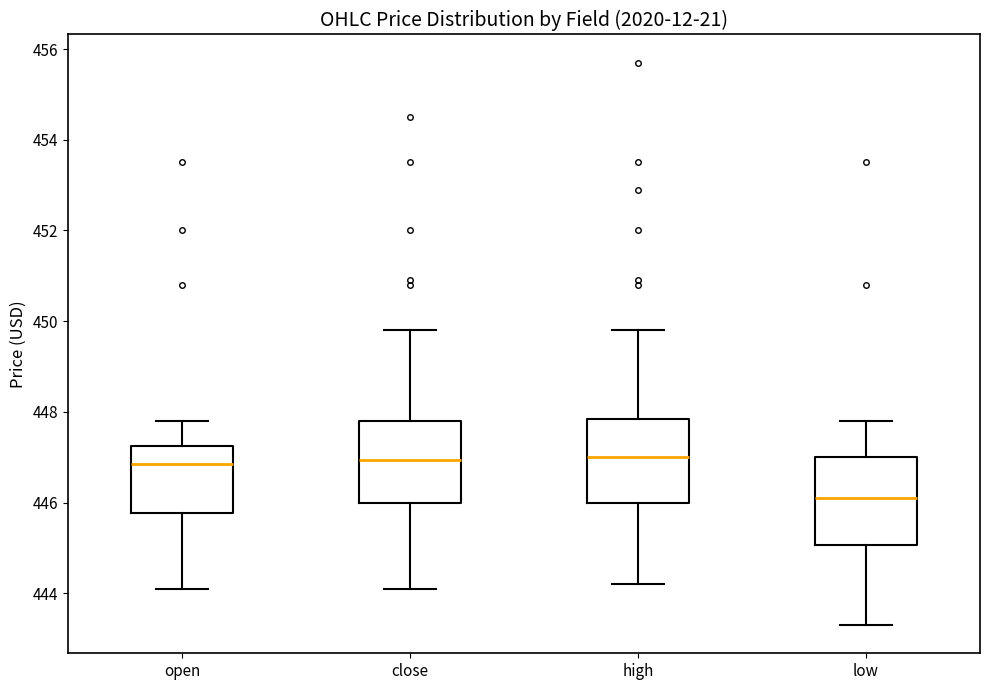

Reading left to right, read every box against the y-axis: the position of its median line, the range the box covers, and the ends of its whiskers. The values are not printed on the chart, so give them approximately, as read against the axis.

open: median 446.8, box 445.8 to 447.2, whiskers 444.2 to 447.8
close: median 447.0, box 446.0 to 447.8, whiskers 444.2 to 449.8
high: median 447.0, box 446.0 to 447.8, whiskers 444.2 to 449.8
low: median 446.2, box 445.0 to 447.0, whiskers 443.4 to 447.8